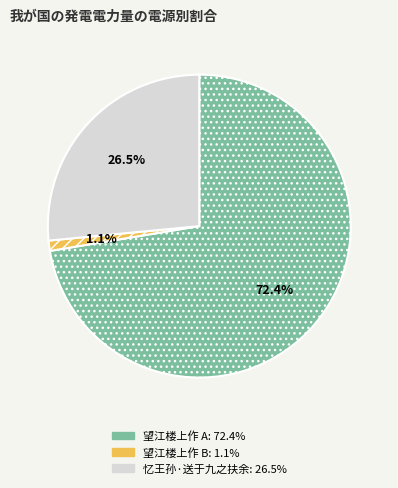

Is there any slice that represents more than half of the pie?

Yes